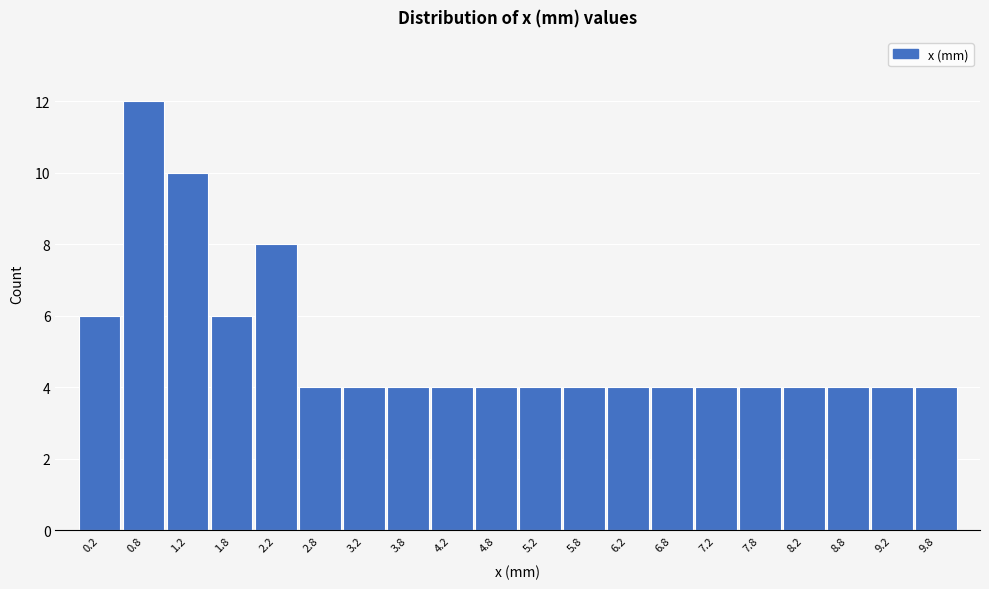

Reading left to right, transcribe this chart: for each bar, give the range it covers on the x-axis and its height. The values are not printed on the chart, so give them approximately, as read against the axis.

0.0 to 0.5: 6
0.5 to 1.0: 12
1.0 to 1.5: 10
1.5 to 2.0: 6
2.0 to 2.5: 8
2.5 to 3.0: 4
3.0 to 3.5: 4
3.5 to 4.0: 4
4.0 to 4.5: 4
4.5 to 5.0: 4
5.0 to 5.5: 4
5.5 to 6.0: 4
6.0 to 6.5: 4
6.5 to 7.0: 4
7.0 to 7.5: 4
7.5 to 8.0: 4
8.0 to 8.5: 4
8.5 to 9.0: 4
9.0 to 9.5: 4
9.5 to 10.0: 4